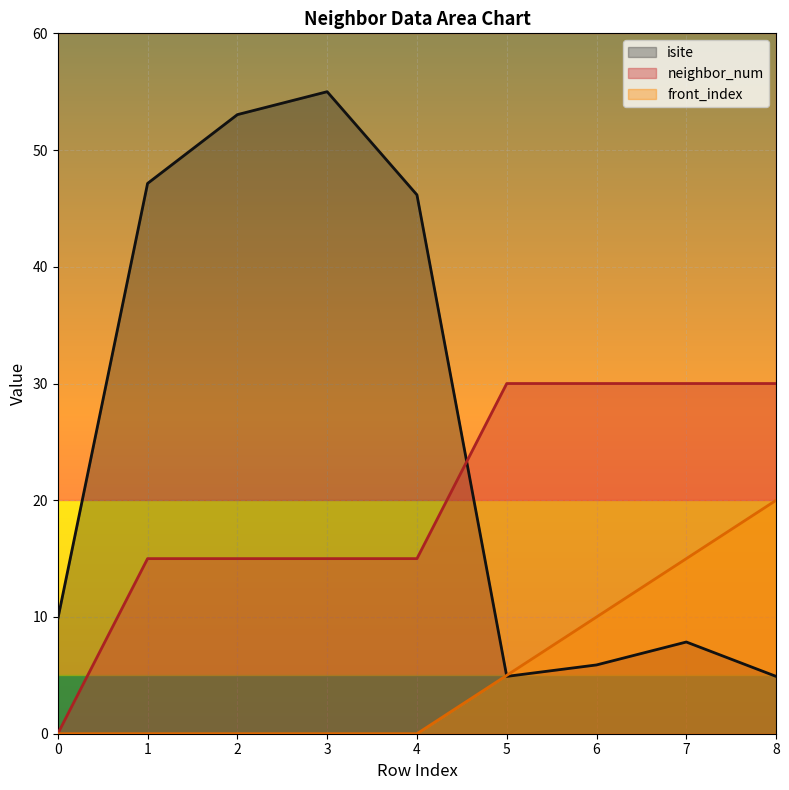

What is the difference between the front_index values at 1 and 7?

15.0